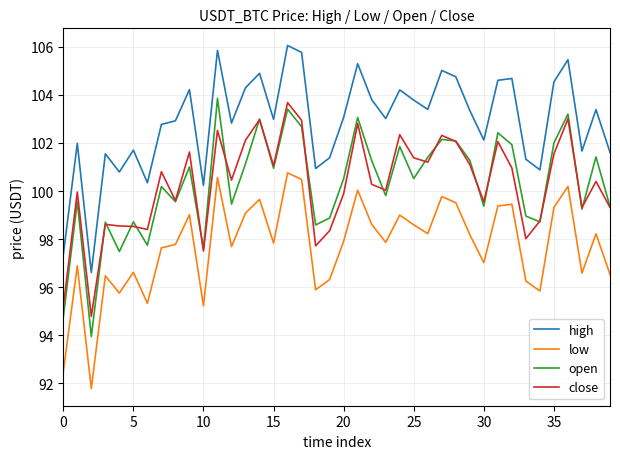

Which series has the widest spread of values?

open